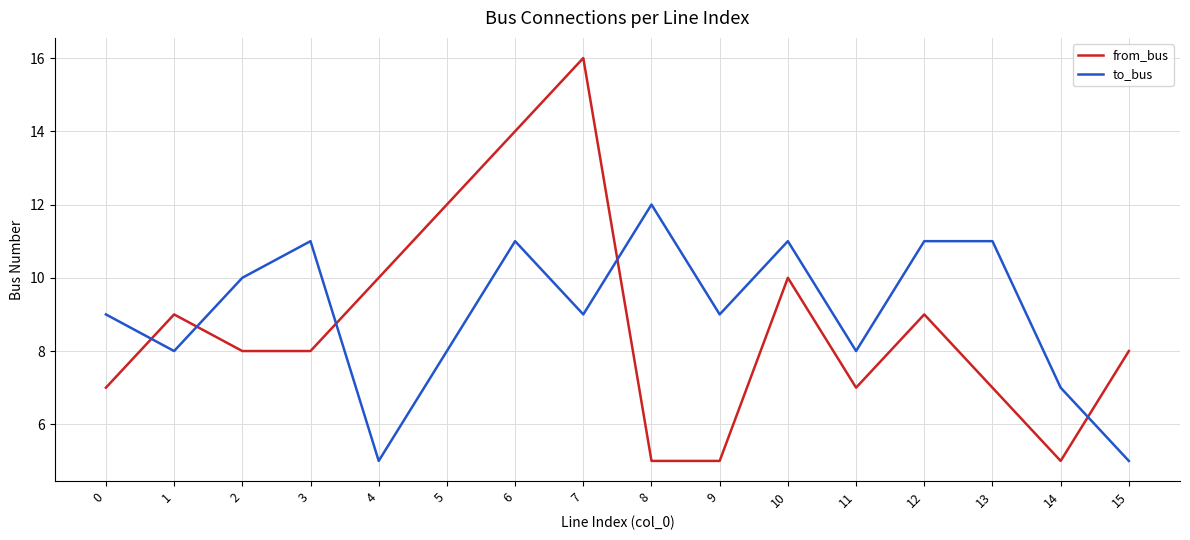

What is the approximate value of to_bus at 15?

5